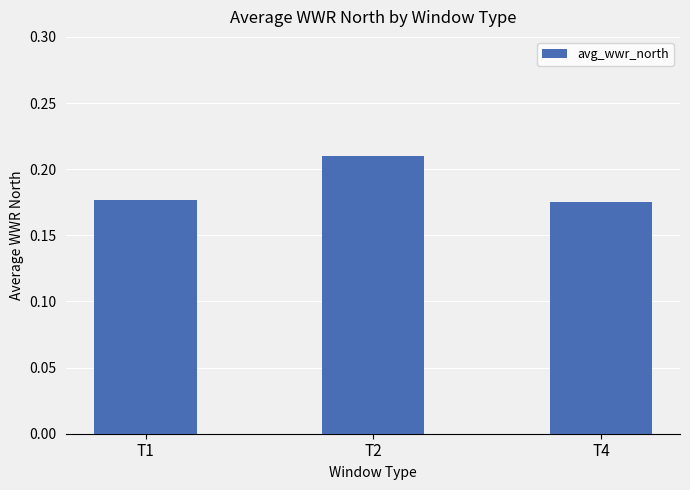

True or false: the data shows 0.1 at T2.

False